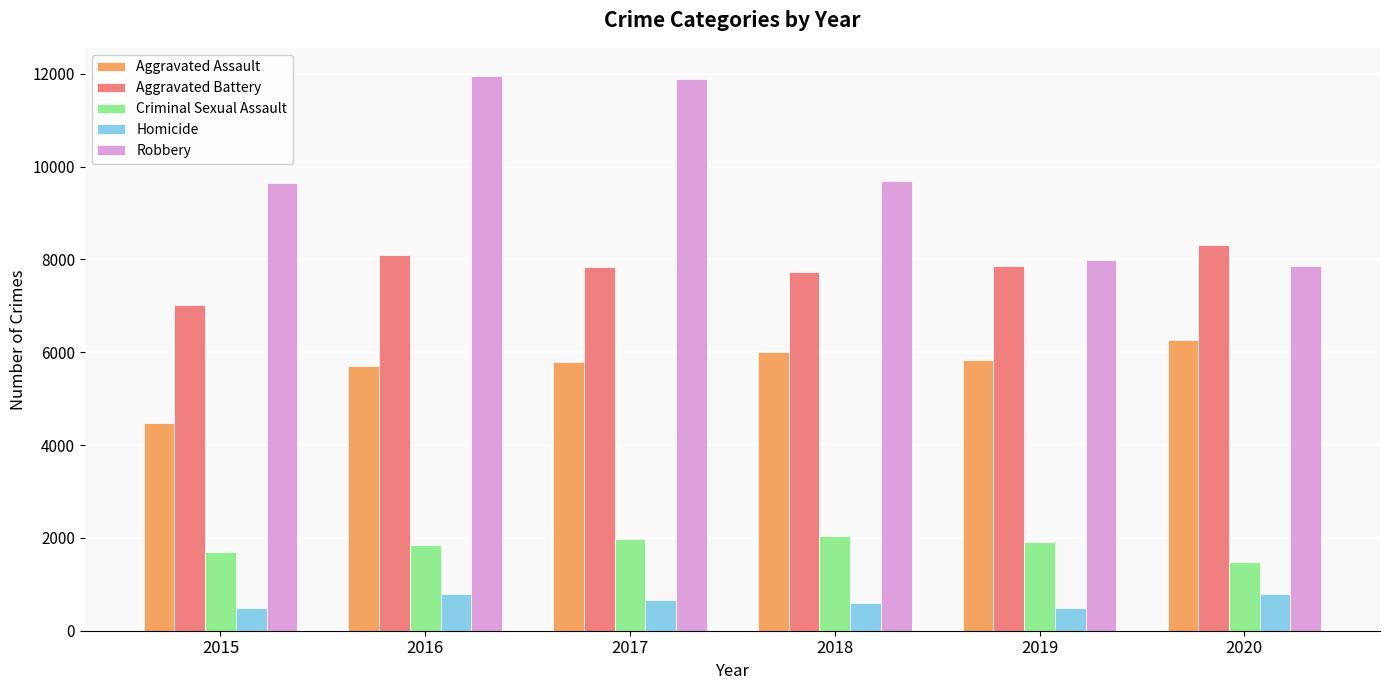

What is the highest value of the Robbery series?

11960